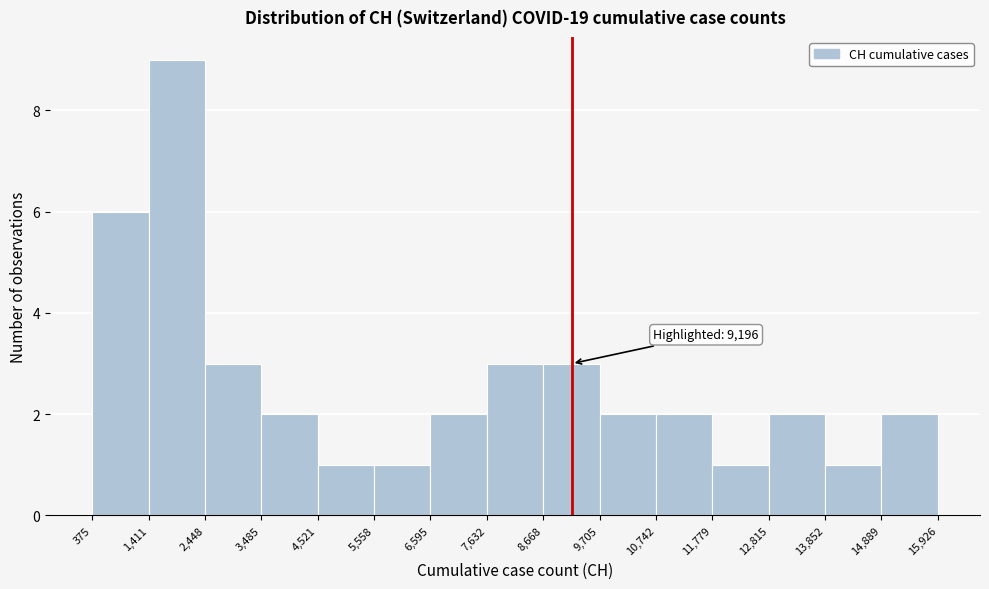

Which range on the x-axis has the tallest bar?

1,411 to 2,448